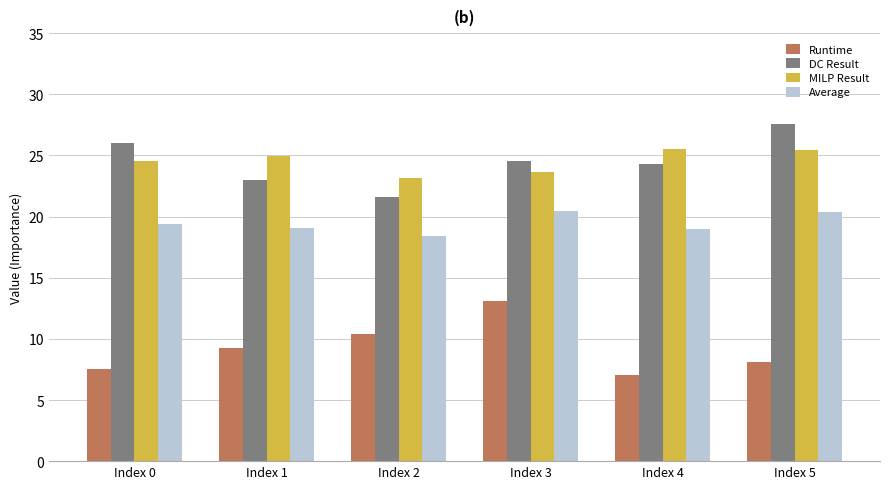

List the series in order of their peak value, highest first.

DC Result, MILP Result, Average, Runtime